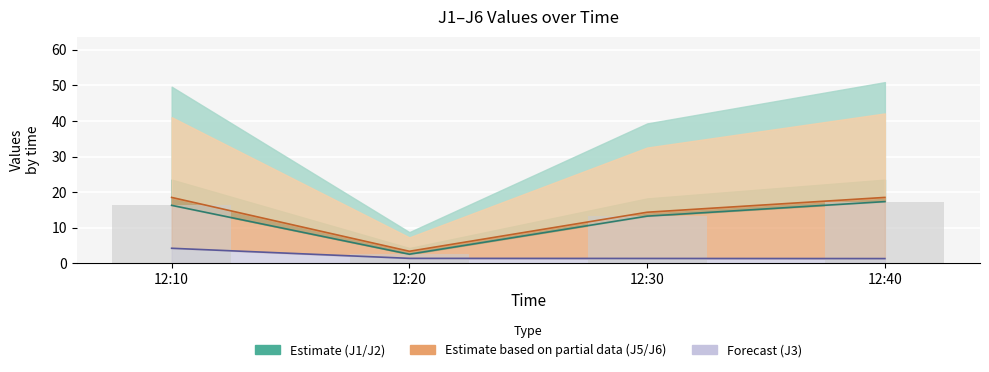

Rank the categories by value from lowest to highest.

12:20, 12:30, 12:10, 12:40